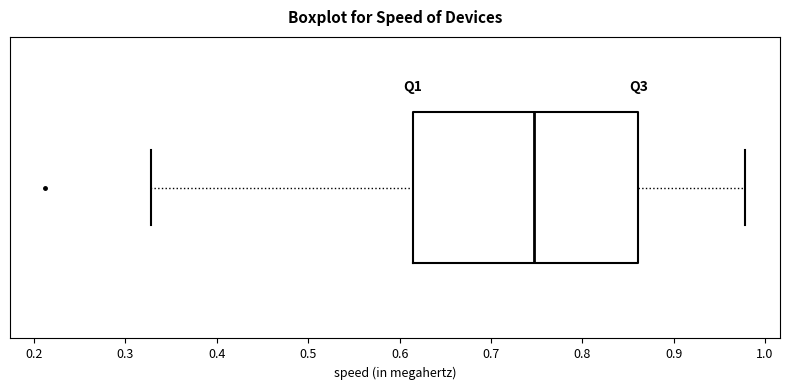

Where does the median line of the box sit on the x-axis? The values are not printed on the chart, so give them approximately, as read against the axis.

0.75